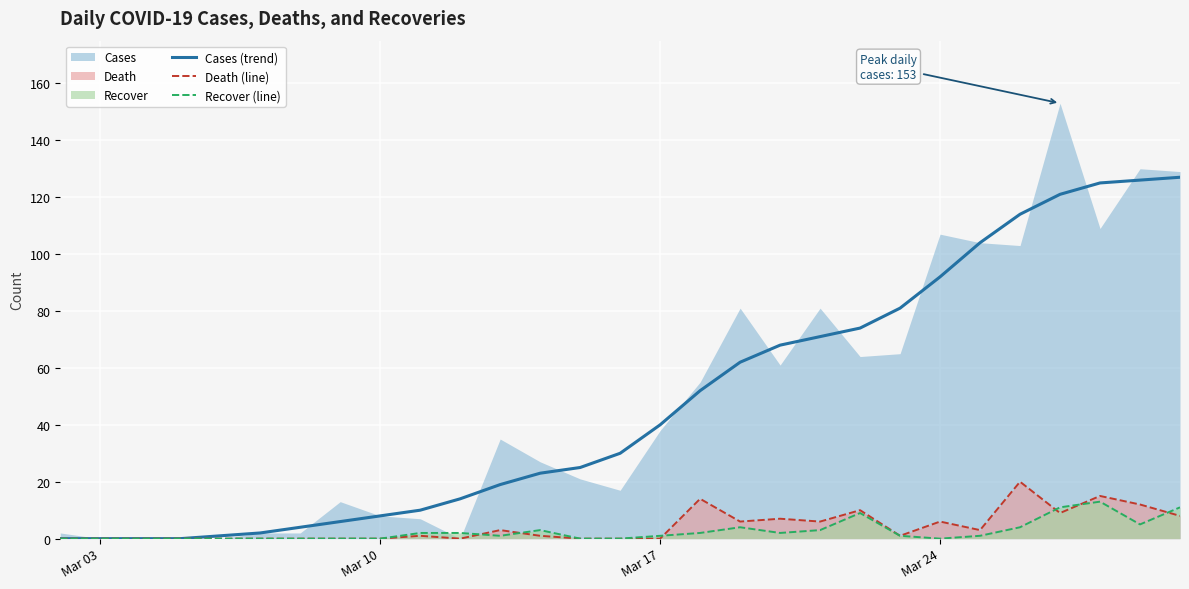

How many values in the Recover (line) series are below 1?

12